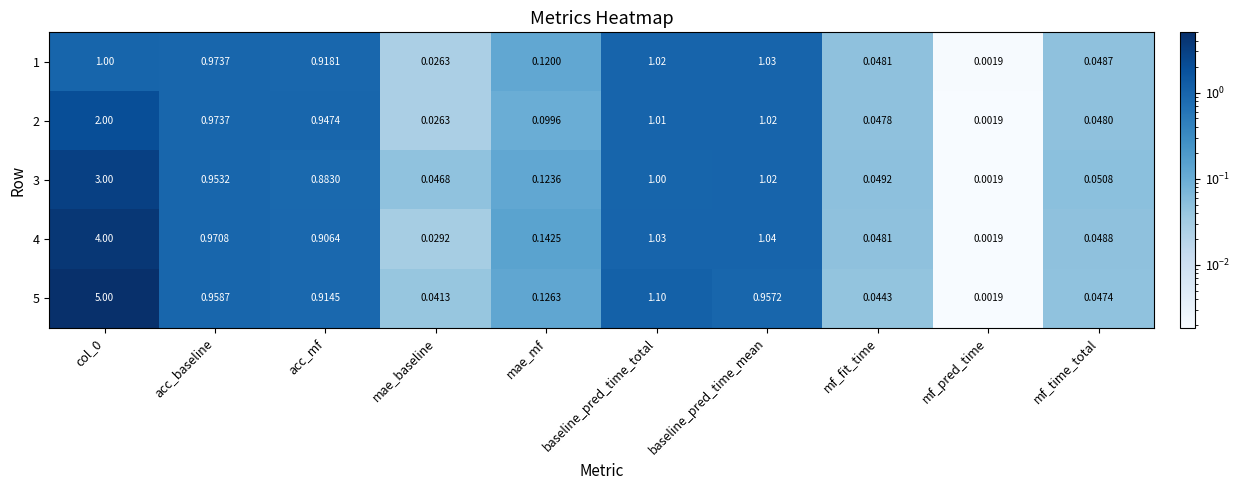

Where is 2 nearest to the value 1?

baseline_pred_time_total